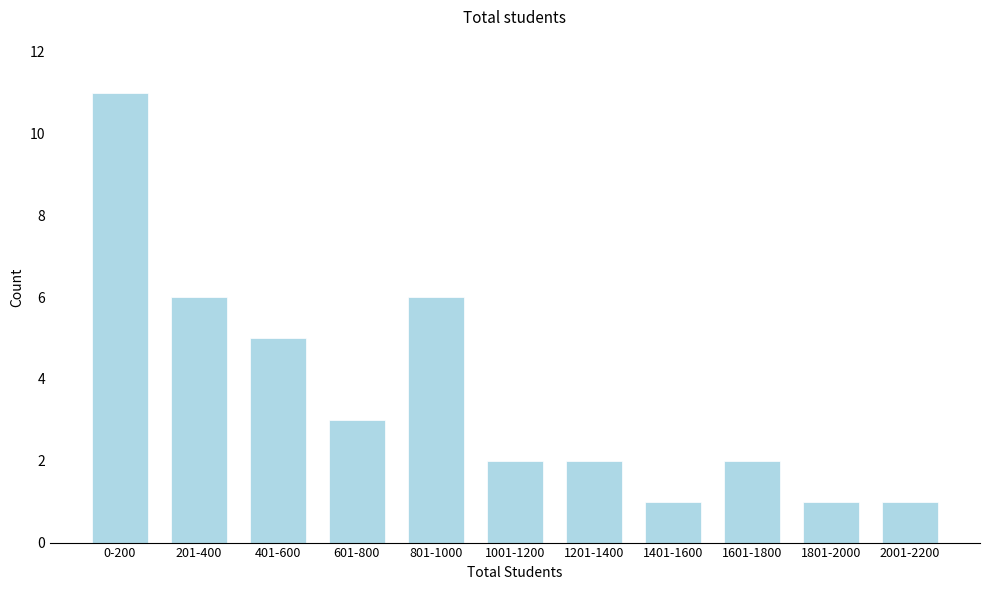

Reading right to left, list all the values displayed in this chart.

2001-2200=1	1801-2000=1	1601-1800=2	1401-1600=1	1201-1400=2	1001-1200=2	801-1000=6	601-800=3	401-600=5	201-400=6	0-200=11